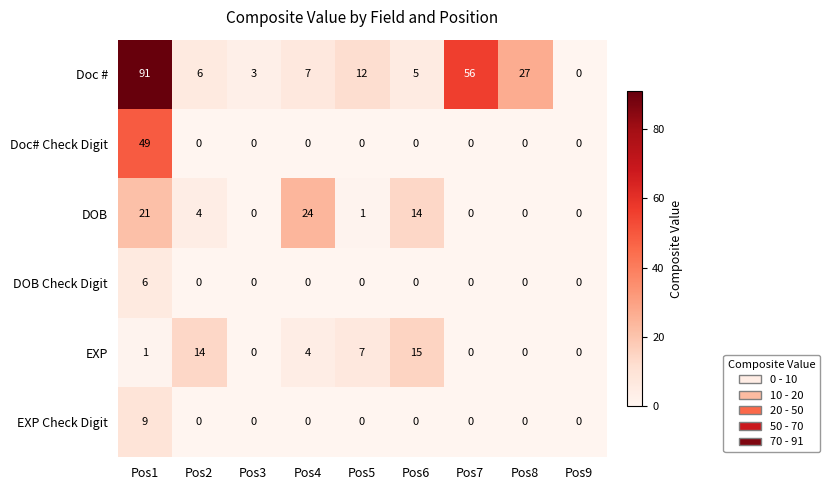

The EXP Check Digit series shows -6 at Pos9. True or false?

False